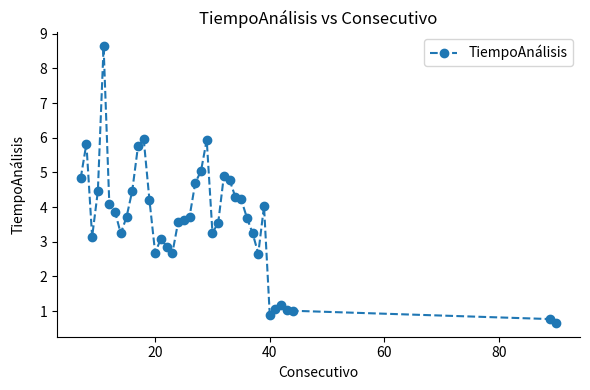

What is the minimum value shown in the chart?

0.7